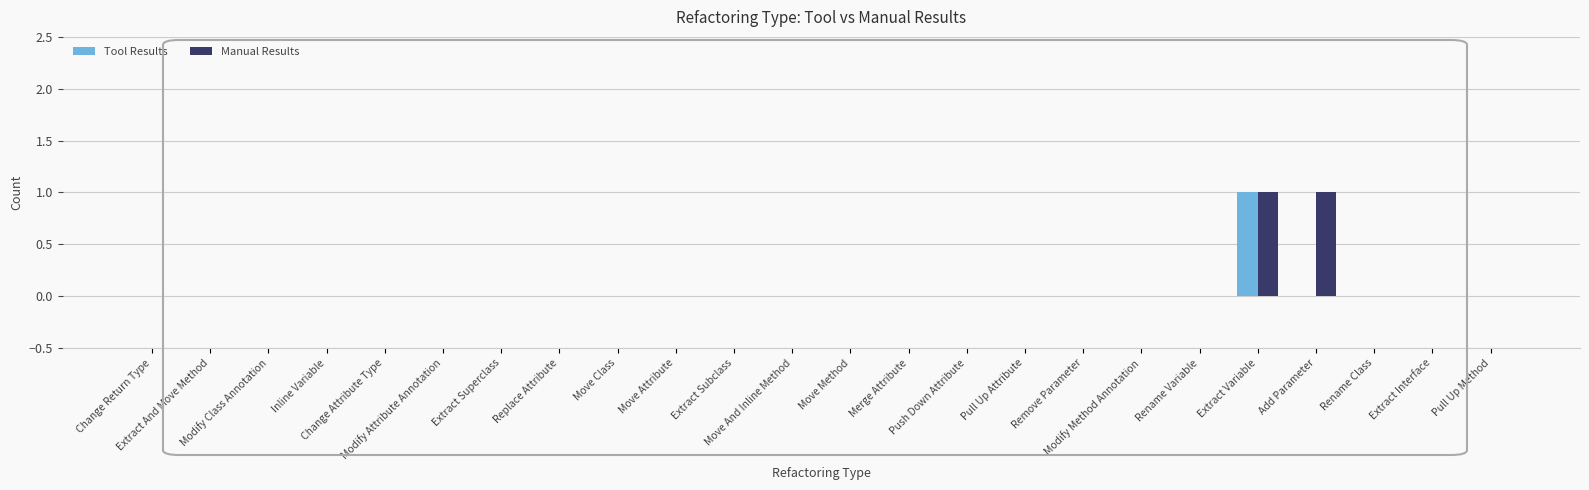

Which series has the largest total across all categories?

Manual Results